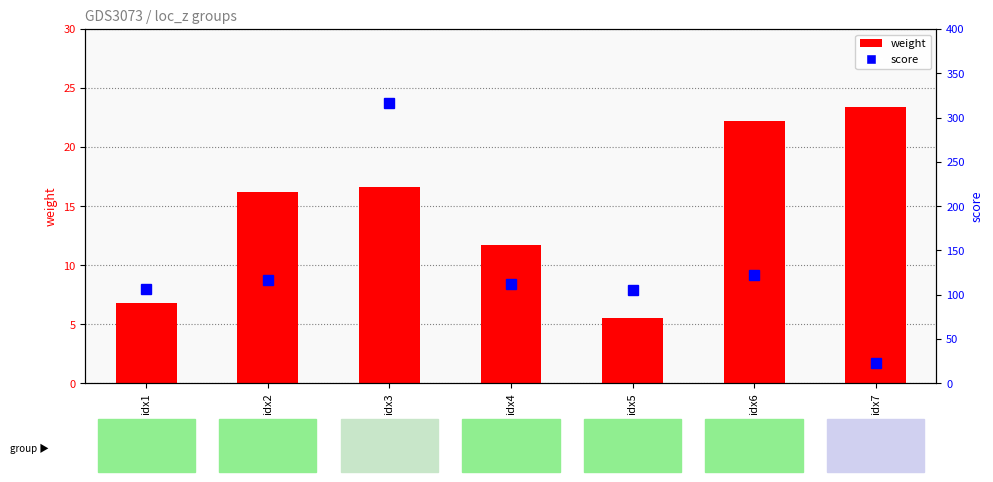

Reading left to right, what are all the values shown in this chart?

weight: 6.8	16.2	16.6	11.7	5.6	22.2	23.4
score: 106.8	116.2	316.6	111.7	105.6	122.2	23.4